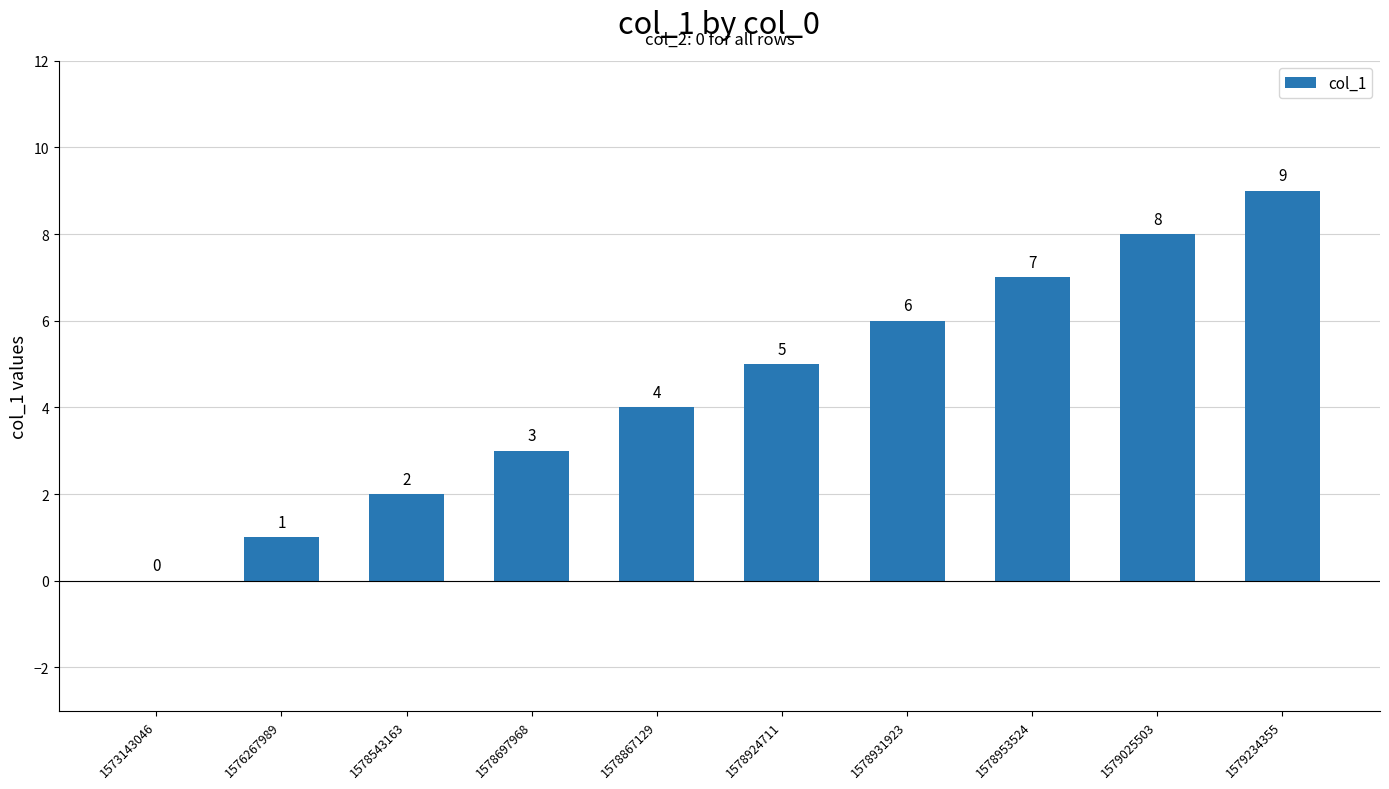

The value at 1576267989 is 1. True or false?

True